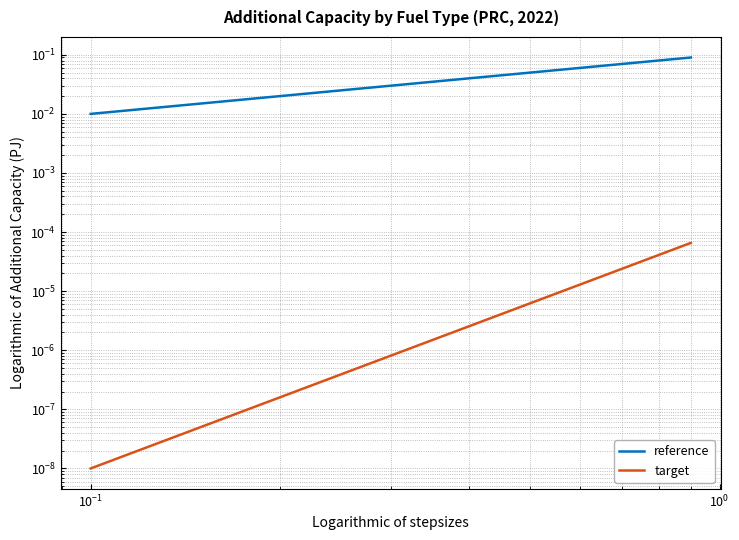

True or false: reference has more than 2 interior local peaks.

False